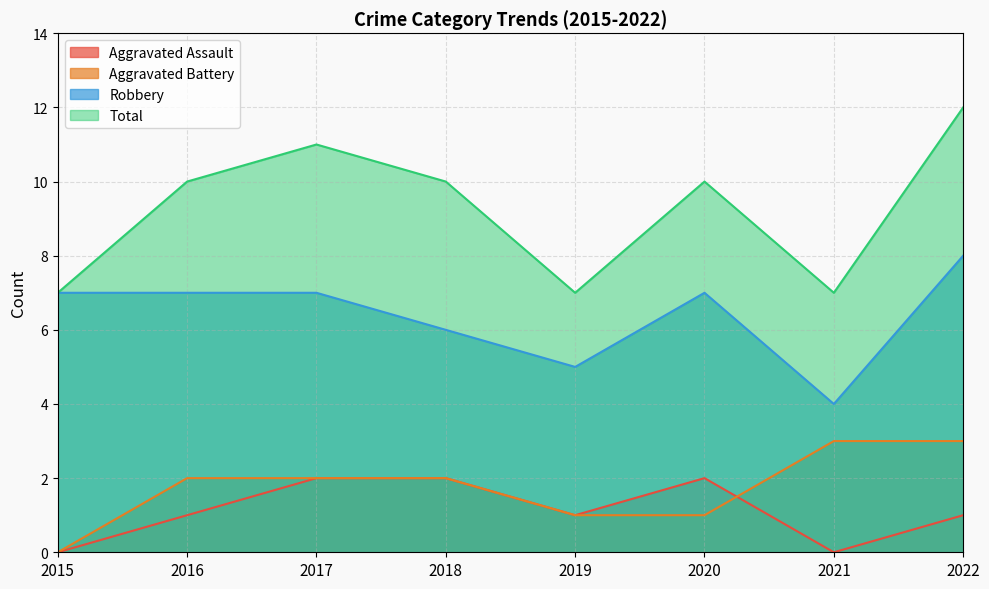

Does the chart display data point markers on the line(s)?

No